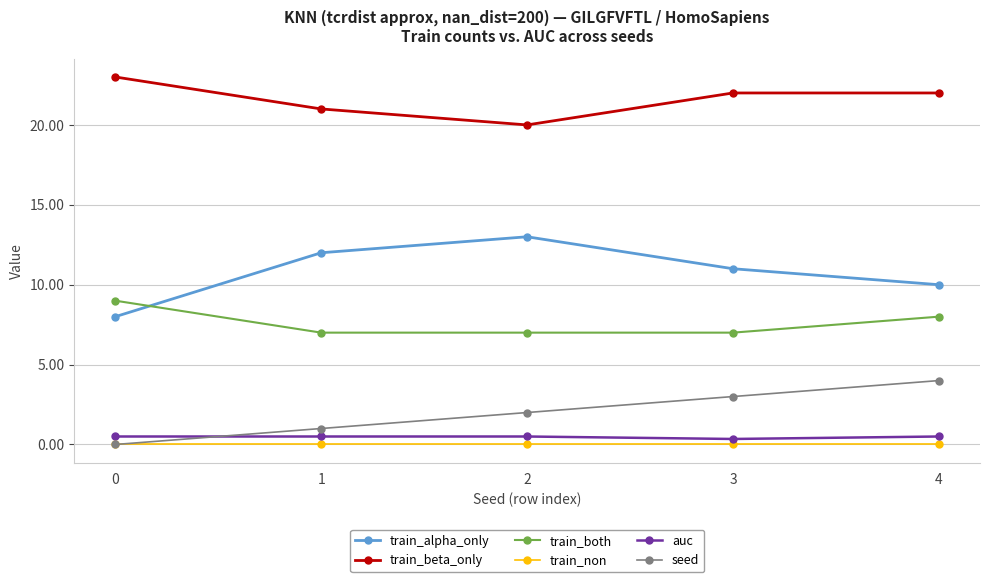

What is the highest value of the seed series?

4.0